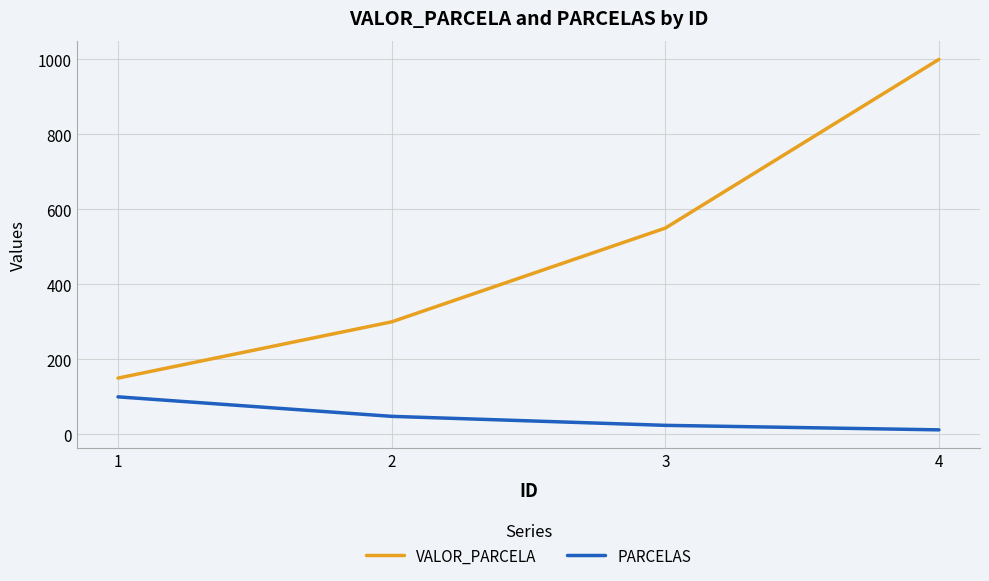

At which category does the chart reach its minimum across all series?

4